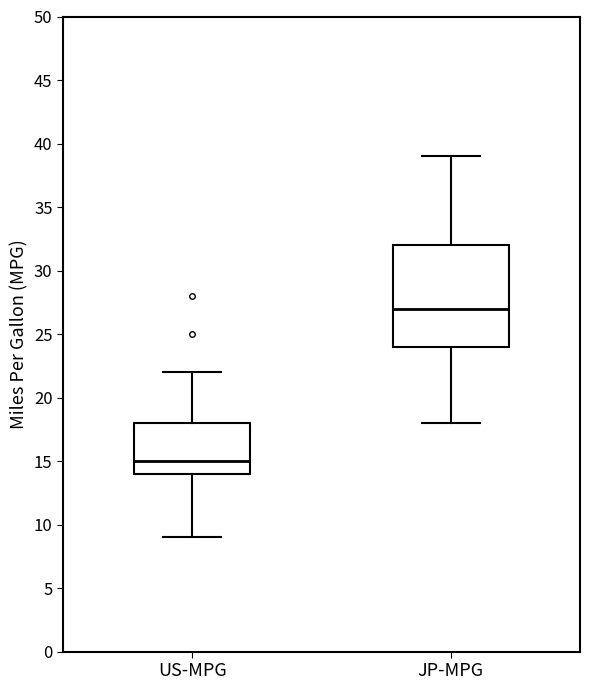

Which box's median line is the highest?

JP-MPG